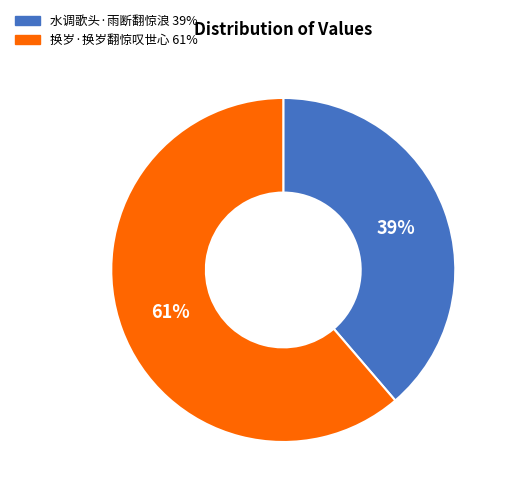

To the nearest percent, what is the combined percentage of 换岁·换岁翻惊叹世心 and 水调歌头·雨断翻惊浪?

100%